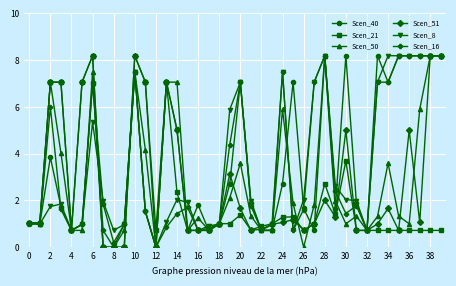

What are all the series names shown in the legend?

Scen_40, Scen_21, Scen_50, Scen_51, Scen_8, Scen_16